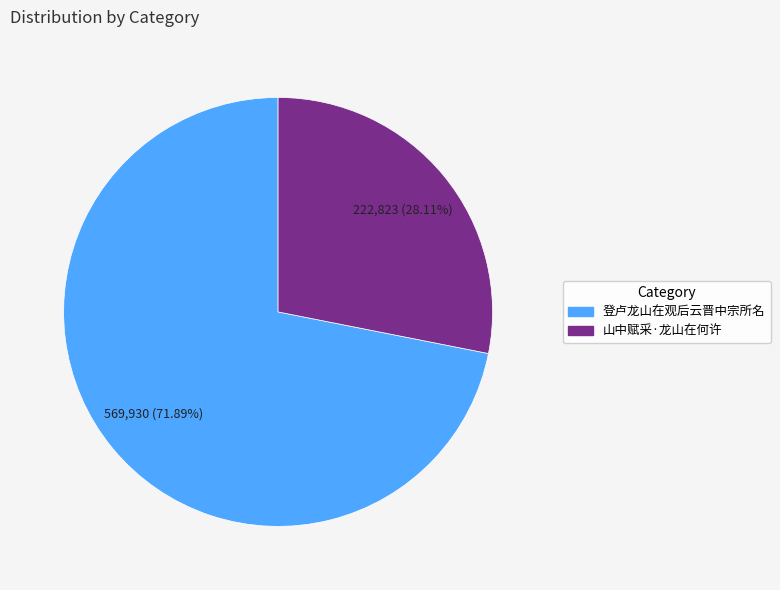

What percentage is the 登卢龙山在观后云晋中宗所名 slice, to the nearest percent?

72%